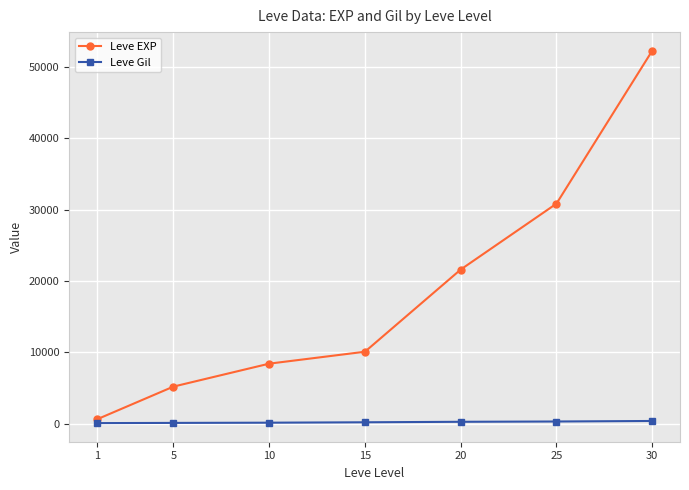

Rank the series by their average value, from highest to lowest.

Leve EXP, Leve Gil